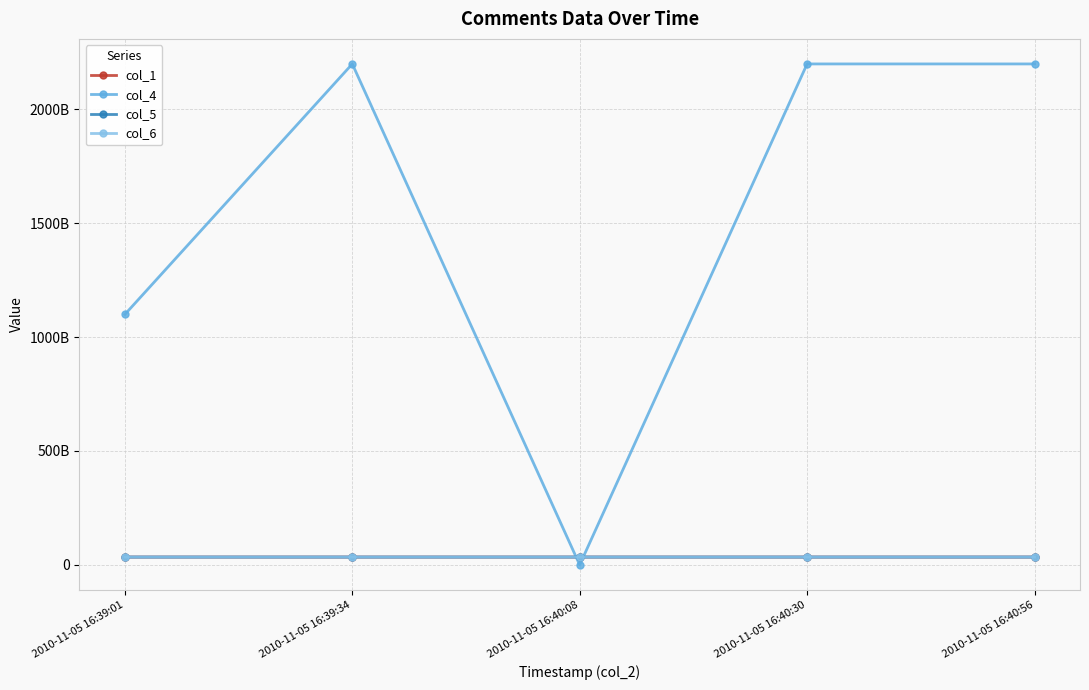

Is this an area chart (filled region under the line)?

No